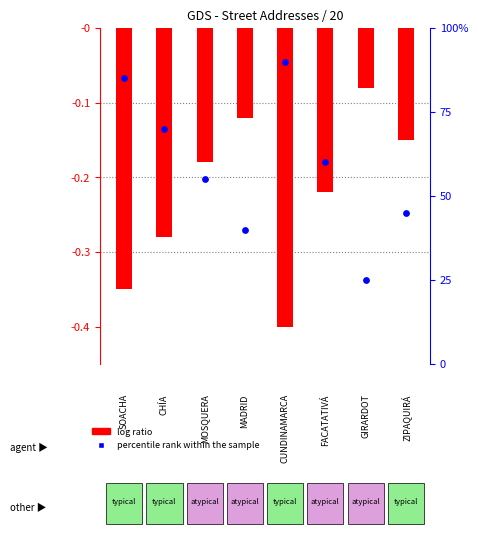

At how many categories does at least one series exceed 77?

2